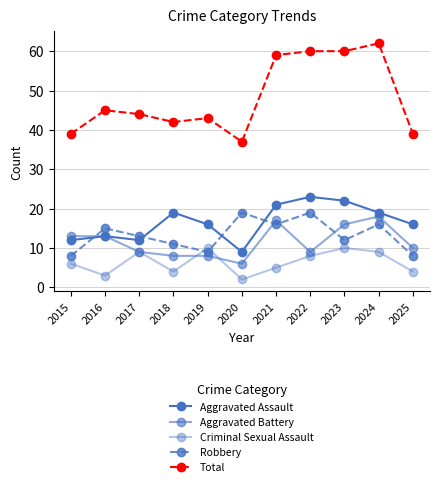

The value of Aggravated Battery at 2021 is 8. True or false?

False